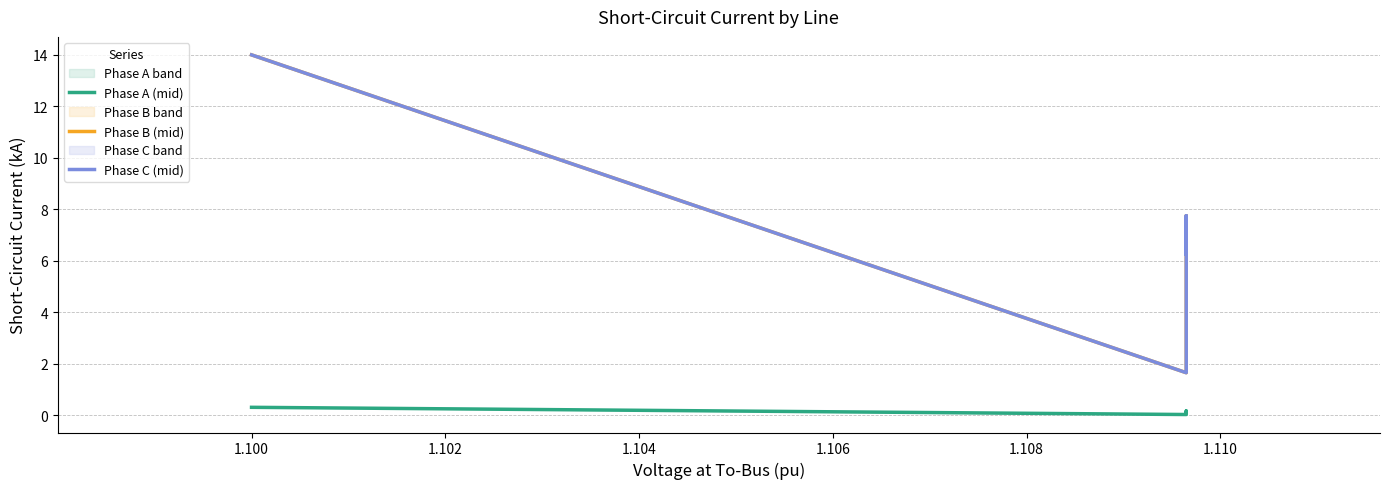

How many data points in Phase C (mid) are above 7?

2